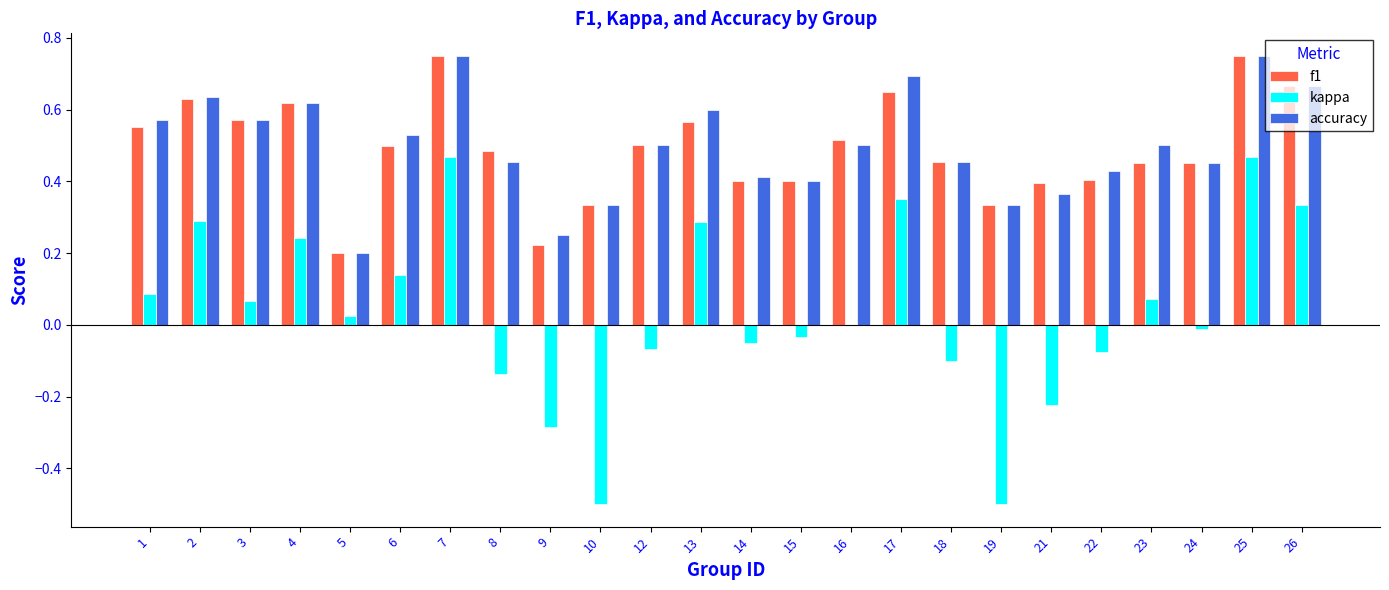

Which series changed the most between 5 and 17?

accuracy